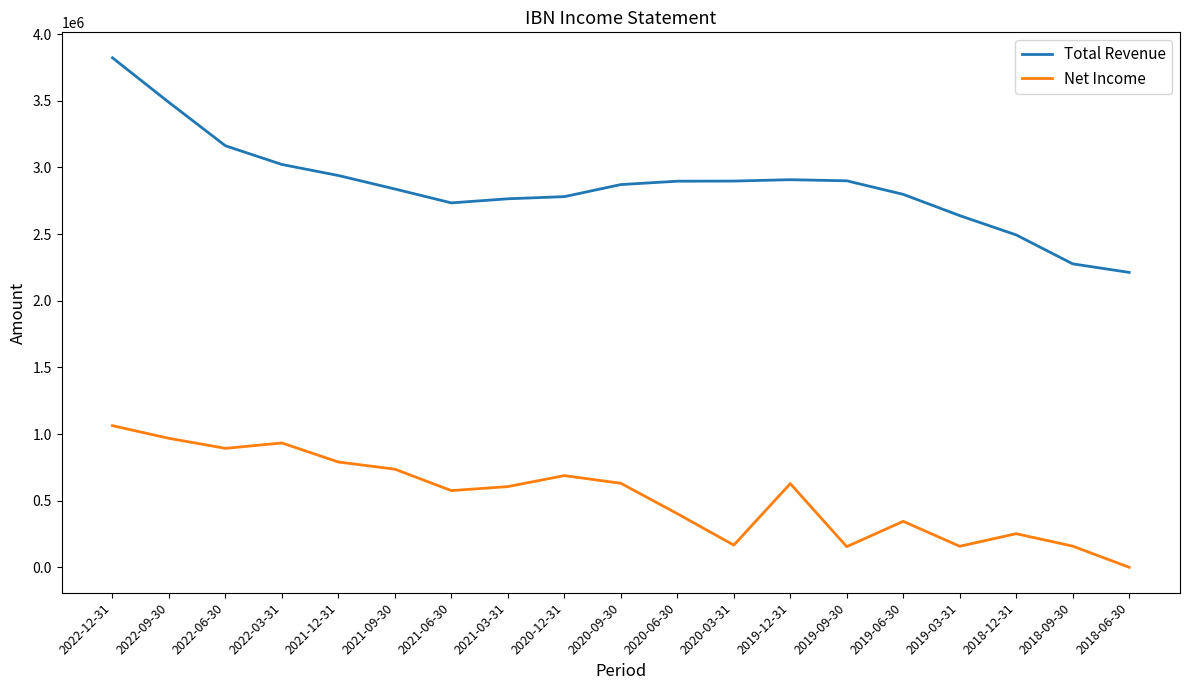

Which series has the widest spread of values?

Total Revenue